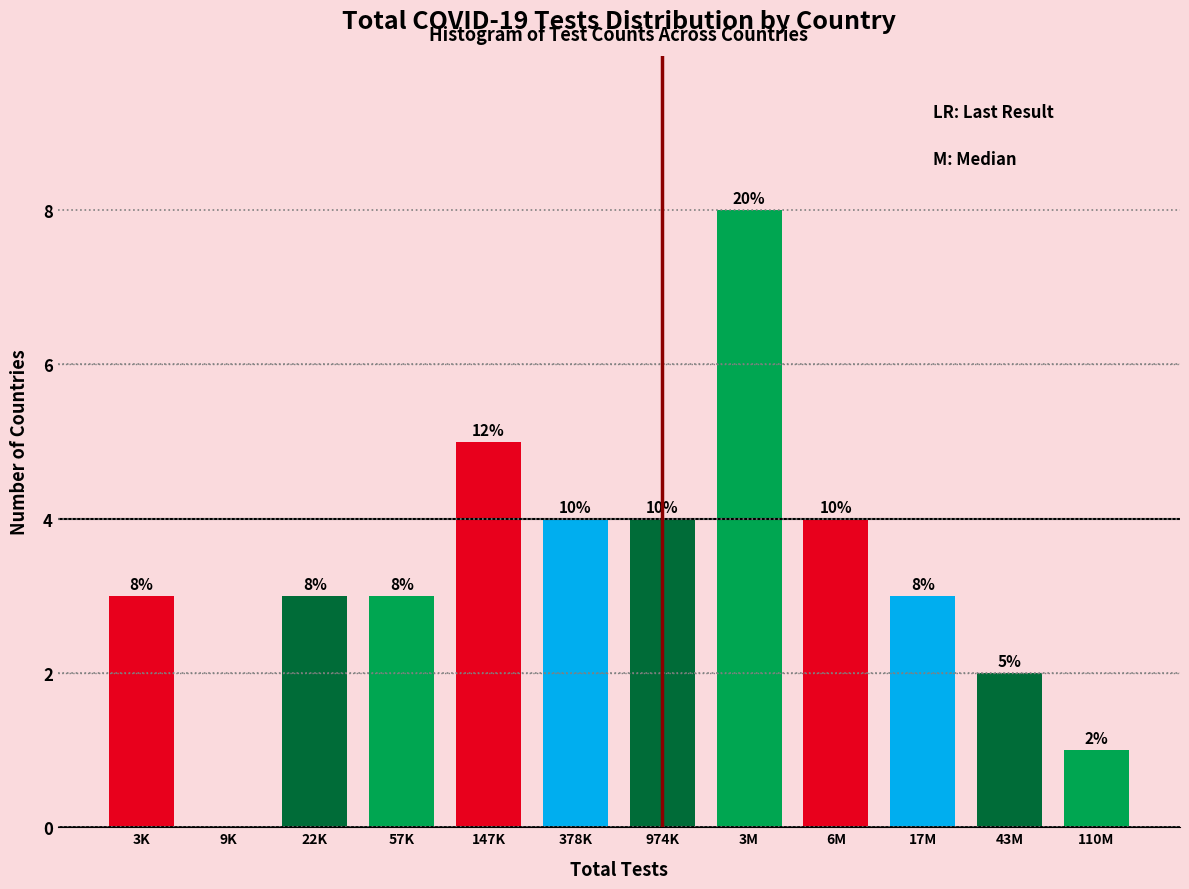

Reading right to left, transcribe all the data shown in this chart.

110M=1	43M=2	17M=3	6M=4	3M=8	974K=4	378K=4	147K=5	57K=3	22K=3	9K=0	3K=3